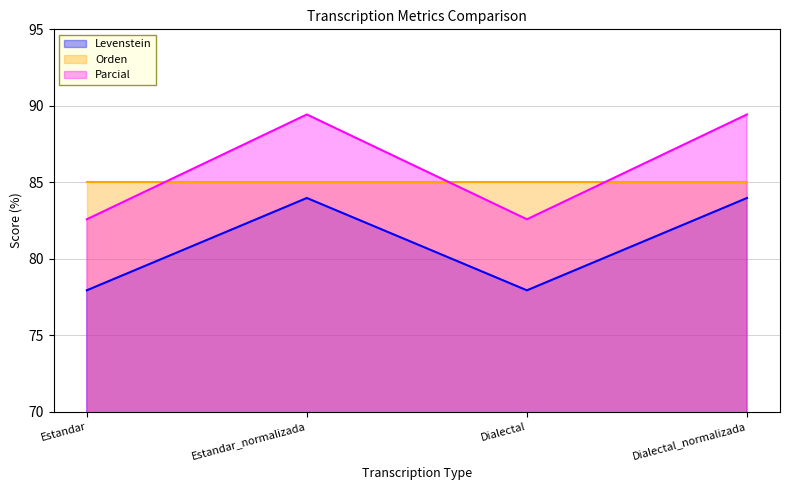

Where is Parcial nearest to the value 86?

Estandar